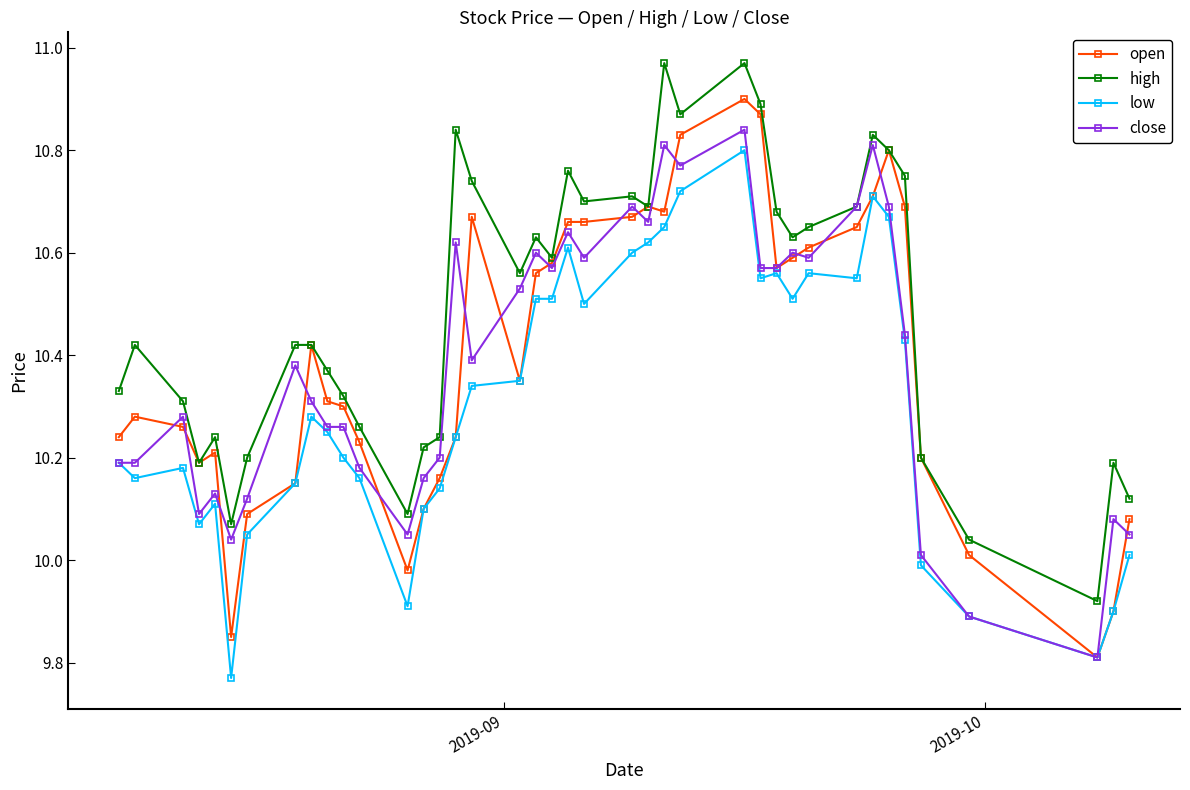

At how many categories does at least one series exceed 9?

40